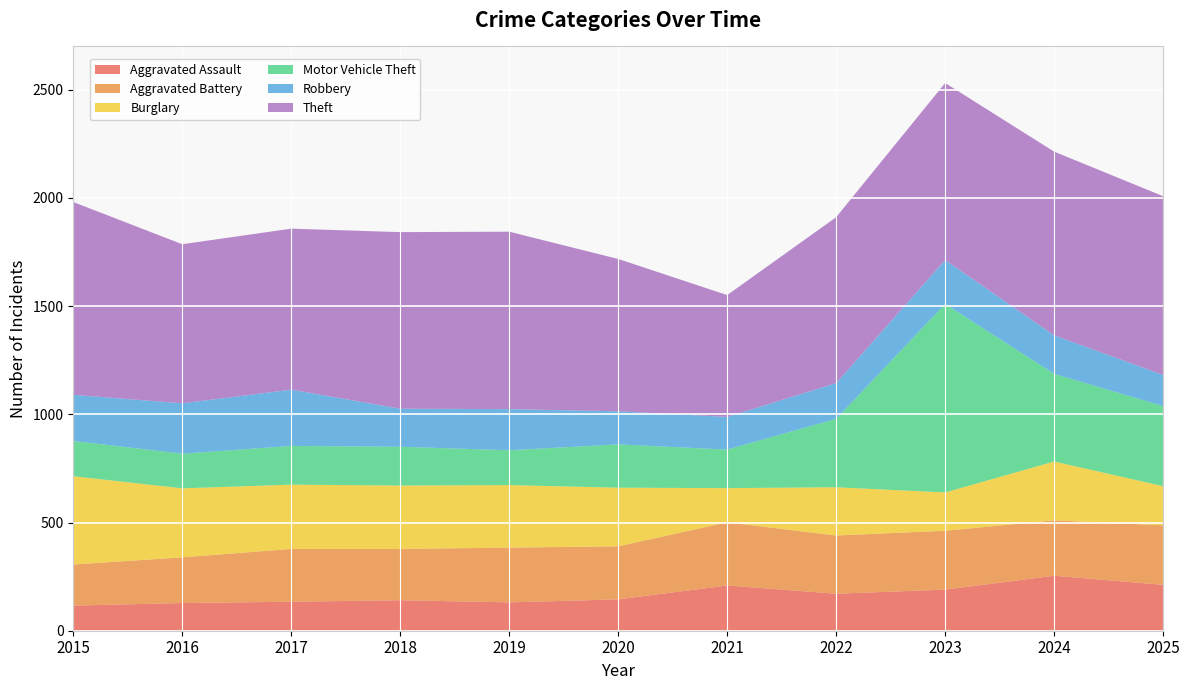

Reading left to right, list all the values displayed in this chart.

Aggravated Assault: 116	128	134	141	131	145	209	171	190	254	212
Aggravated Battery: 190	211	244	237	253	245	292	269	272	256	275
Burglary: 408	319	297	293	289	271	158	223	177	272	181
Motor Vehicle Theft: 163	160	179	179	161	200	178	316	871	405	370
Robbery: 213	233	260	176	190	153	151	165	203	178	144
Theft: 891	735	744	816	820	704	563	767	818	849	826